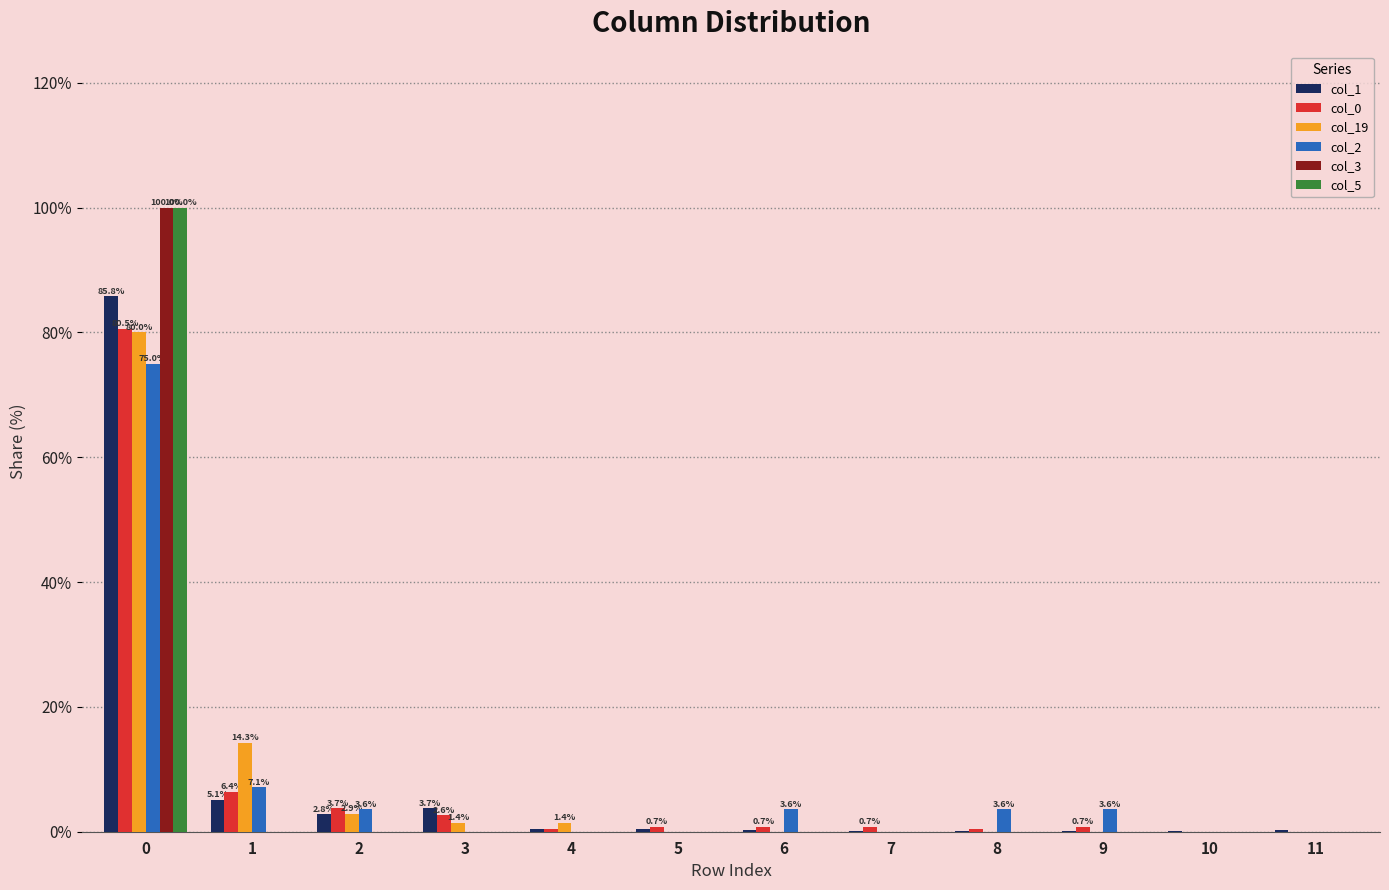

The value of col_1 at 9 is 0.0. True or false?

True